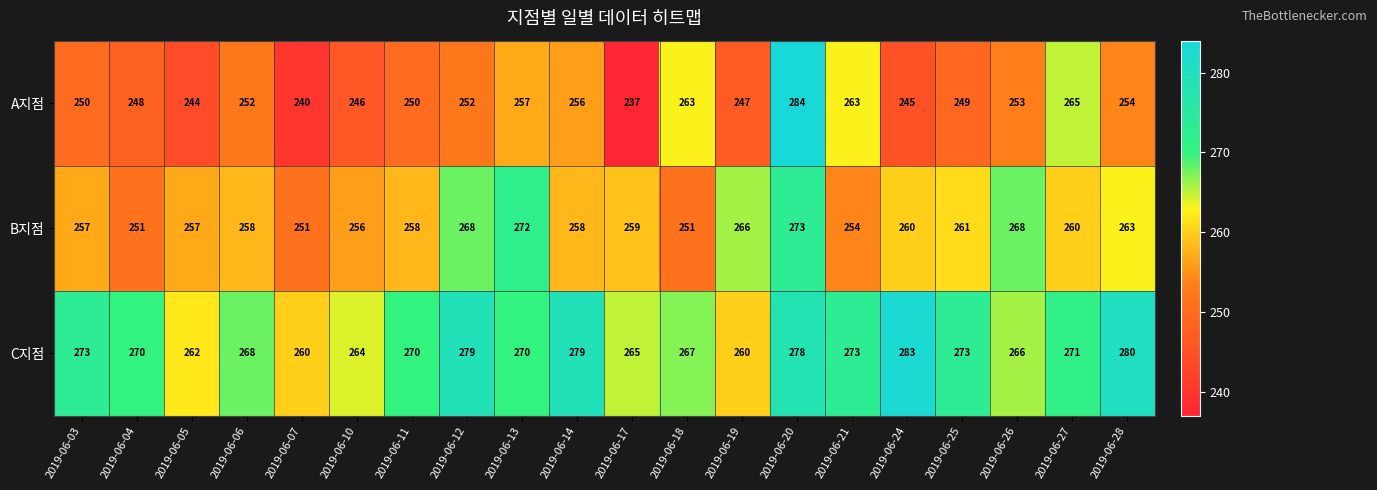

Which label corresponds to the largest value in the chart?

2019-06-20